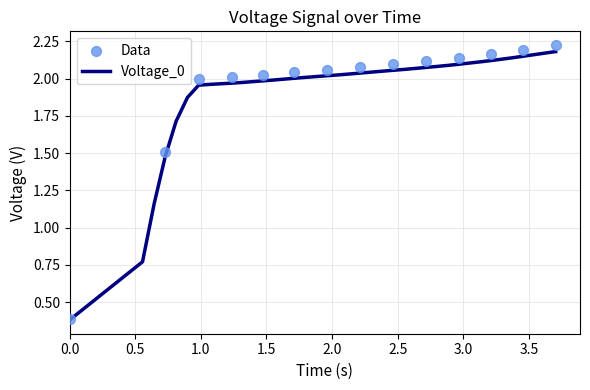

What is the lowest value of the Voltage_0 series?

0.4